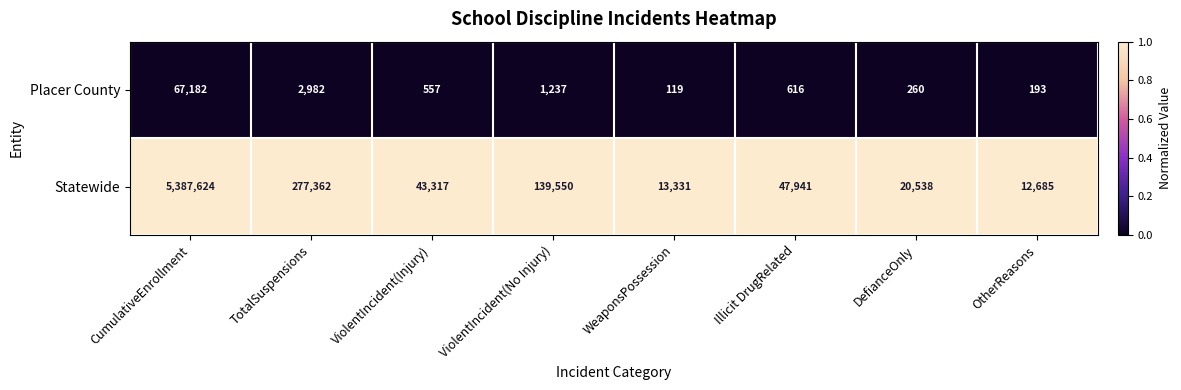

At which category is the sum across all series the highest?

CumulativeEnrollment